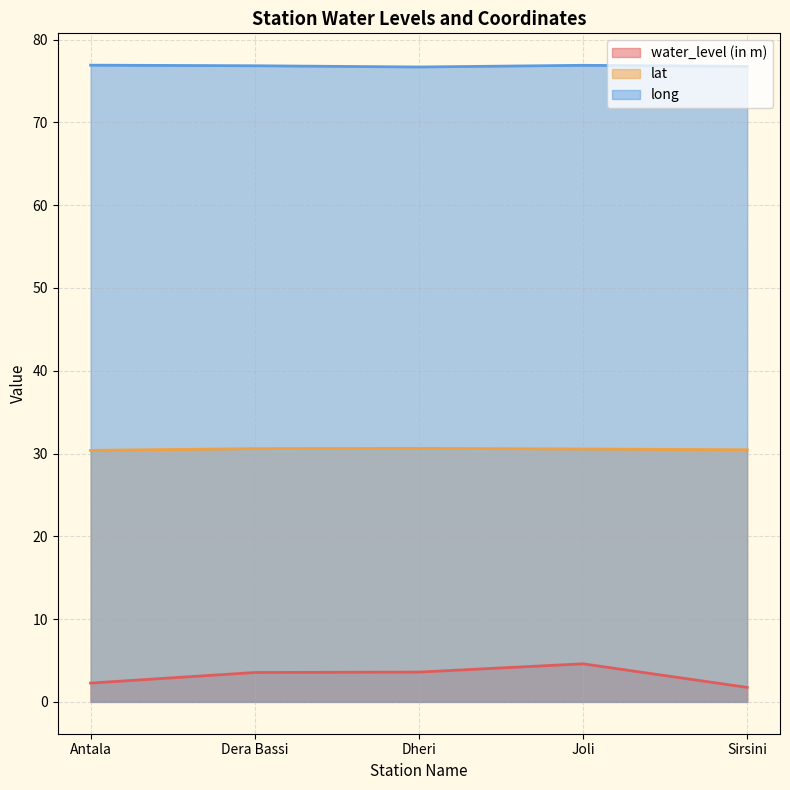

True or false: water_level (in m) and lat intersect in this chart.

False